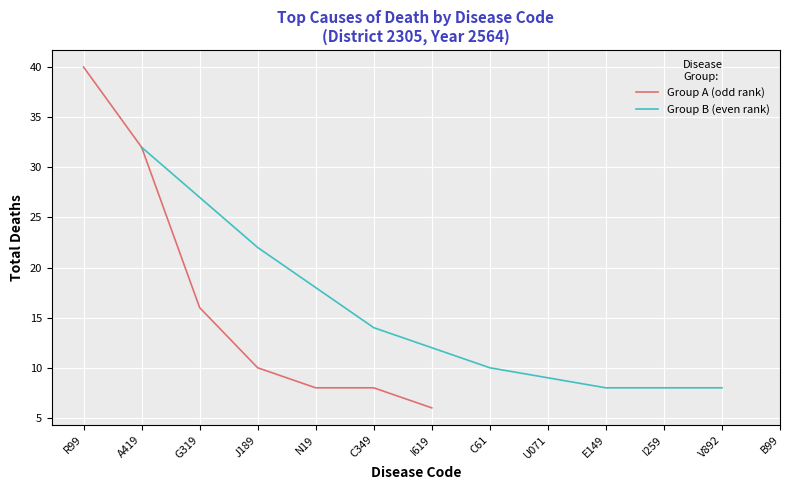

Where is Group A (odd rank) nearest to the value 23?

G319